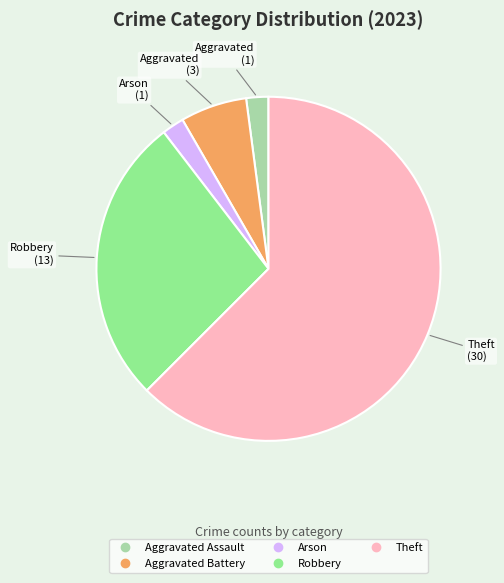

How many segments does this pie chart have?

5